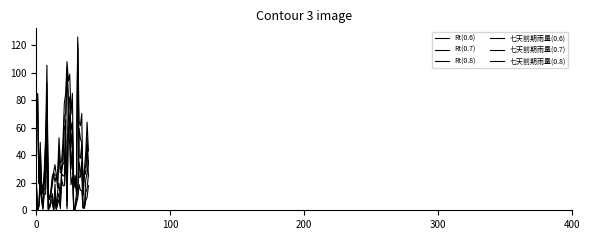

What is the label of the 31st point from the left?

30